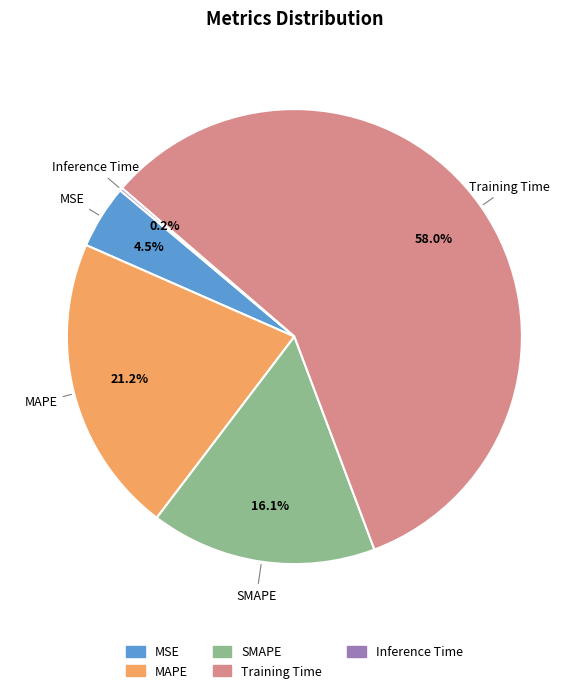

Do SMAPE and MSE together represent more than half of the pie?

No